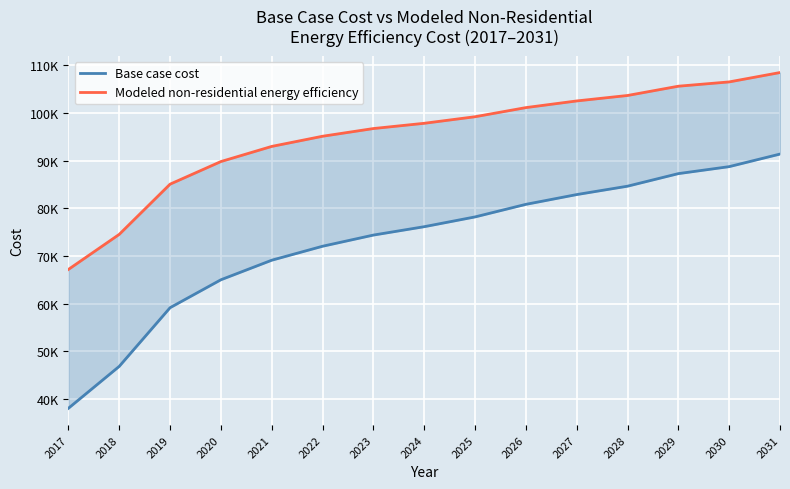

What is the value of the Modeled non-residential energy efficiency point at the 11th from the left?

102523.4